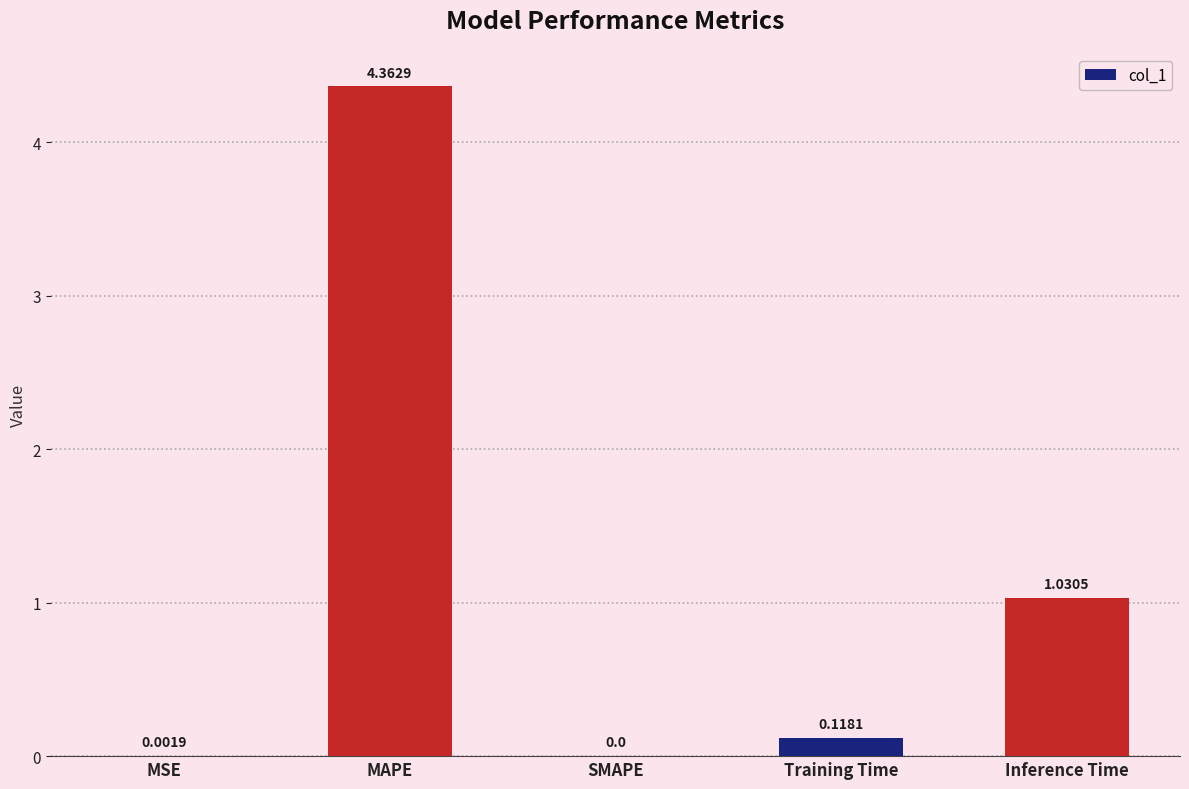

What is the sum of all values?

5.5